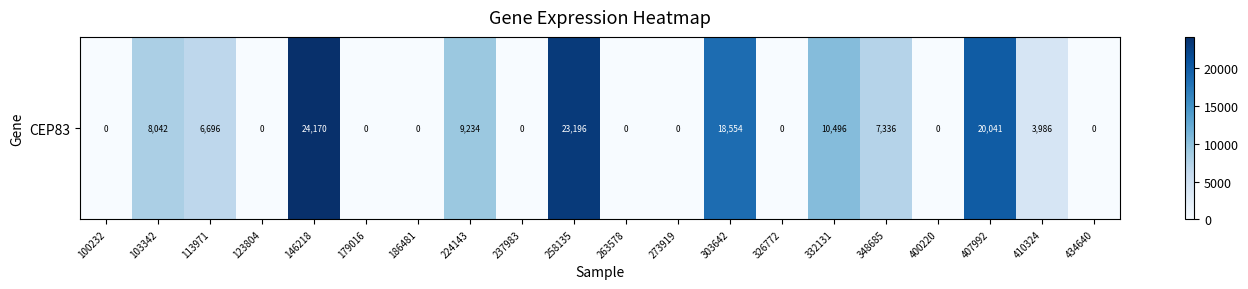

Between 326772 and 113971, which is larger?

113971